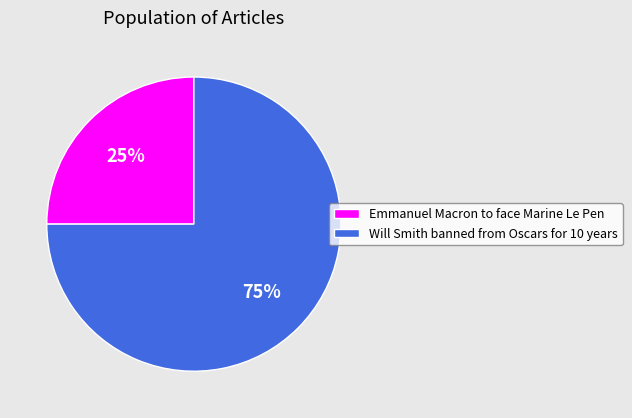

Between Emmanuel Macron to face Marine Le Pen and Will Smith banned from Oscars for 10 years, which is larger?

Will Smith banned from Oscars for 10 years